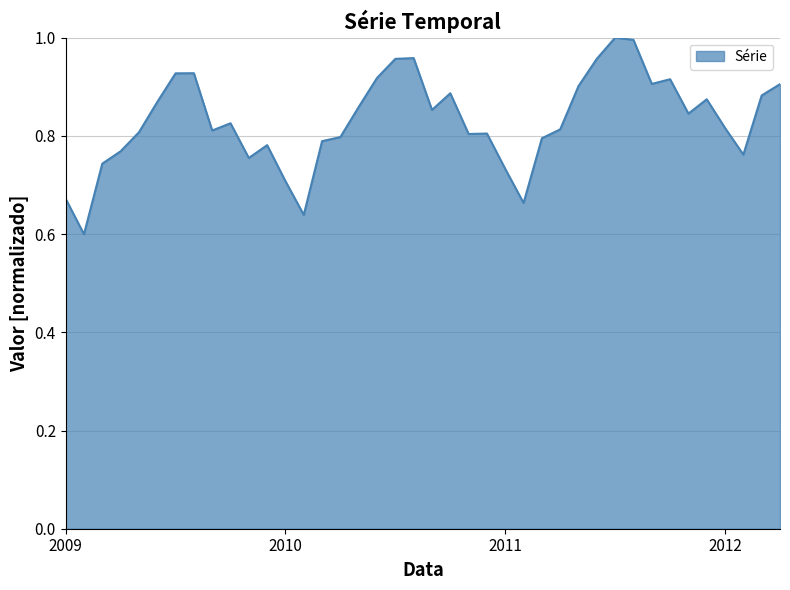

What is the difference between the maximum and minimum values?

0.4